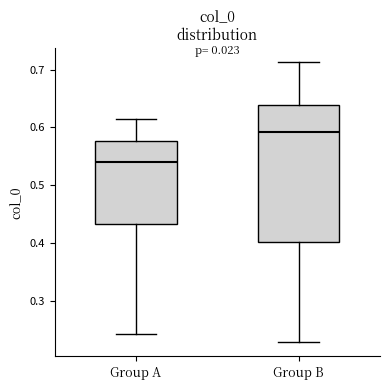

Which box is the tallest, from its lower edge to its upper edge?

Group B